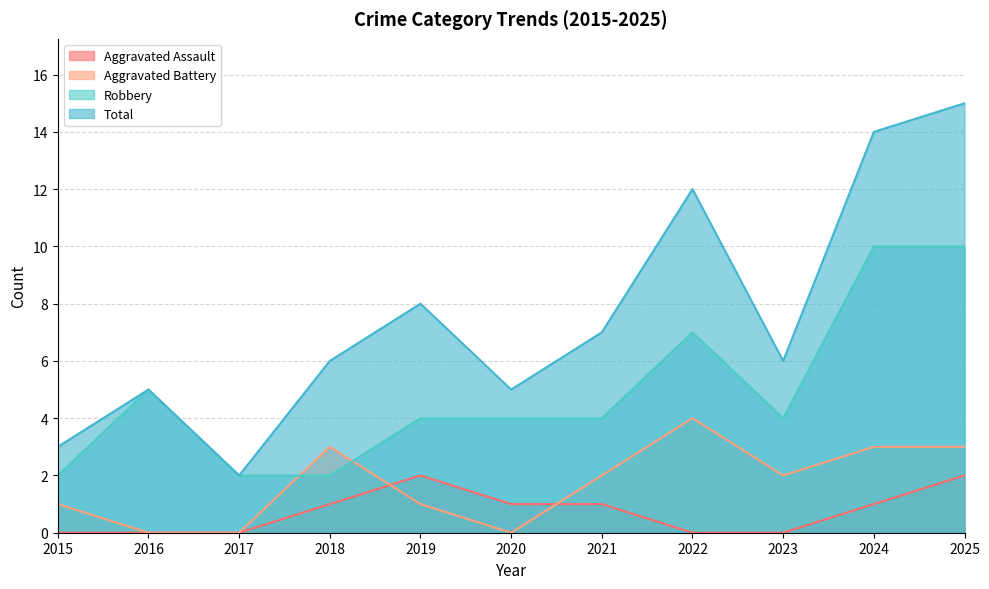

Reading left to right, transcribe all the data shown in this chart.

Aggravated Assault: 2015=0	2016=0	2017=0	2018=1	2019=2	2020=1	2021=1	2022=0	2023=0	2024=1	2025=2
Aggravated Battery: 2015=1	2016=0	2017=0	2018=3	2019=1	2020=0	2021=2	2022=4	2023=2	2024=3	2025=3
Robbery: 2015=2	2016=5	2017=2	2018=2	2019=4	2020=4	2021=4	2022=7	2023=4	2024=10	2025=10
Total: 2015=3	2016=5	2017=2	2018=6	2019=8	2020=5	2021=7	2022=12	2023=6	2024=14	2025=15